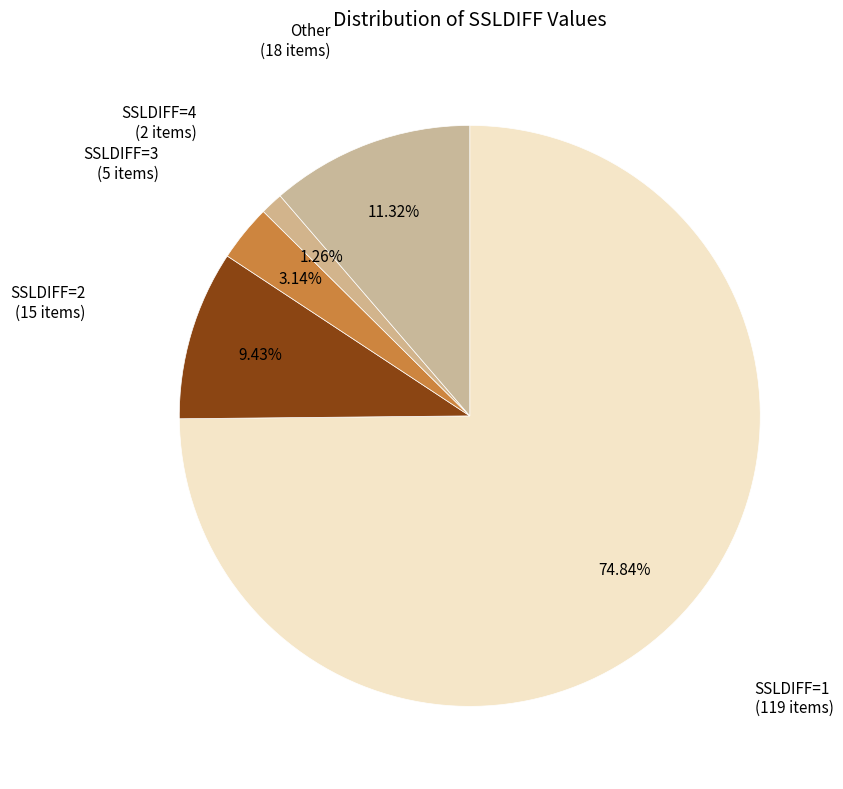

Does any single category account for the majority?

Yes